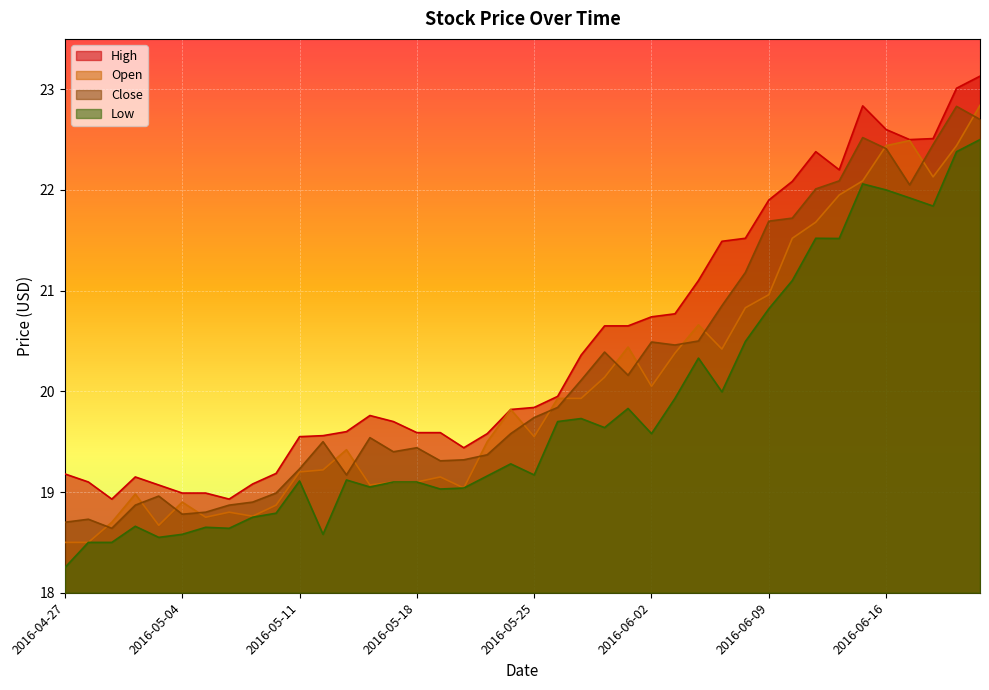

How many data points in Close are less than 19?

10